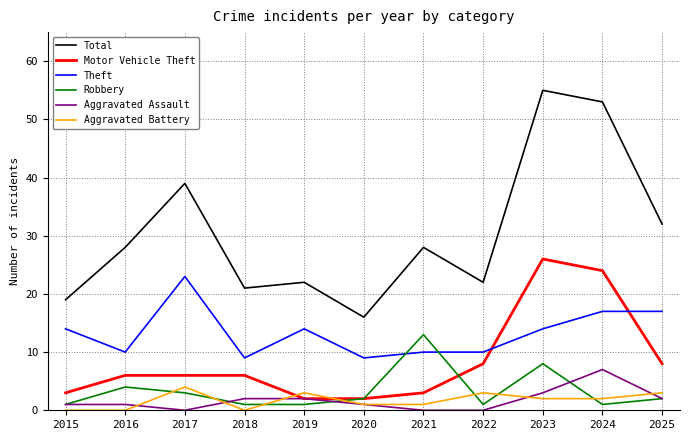

At how many categories does at least one series exceed 40?

2